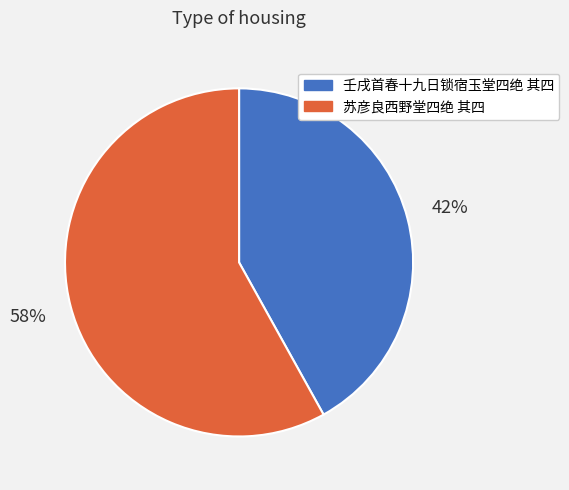

Between 壬戌首春十九日锁宿玉堂四绝 其四 and 苏彦良西野堂四绝 其四, which is larger?

苏彦良西野堂四绝 其四